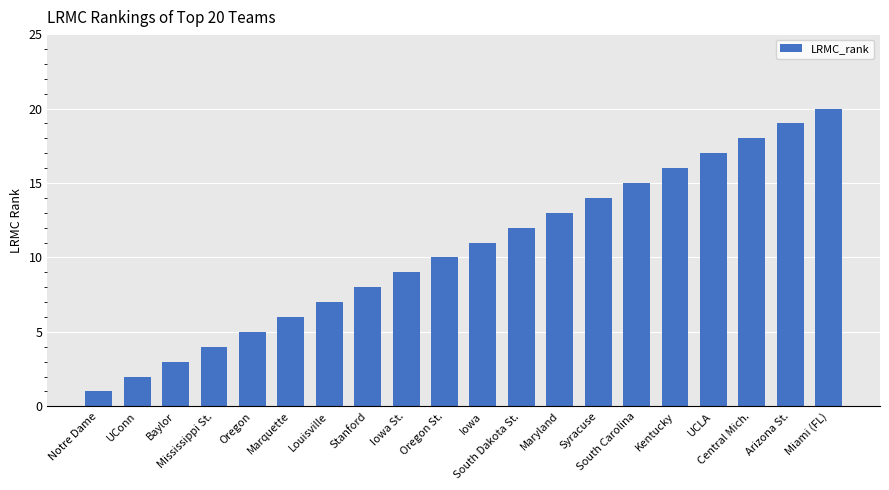

Reading left to right, extract all data points from this chart.

Notre Dame=1	UConn=2	Baylor=3	Mississippi St.=4	Oregon=5	Marquette=6	Louisville=7	Stanford=8	Iowa St.=9	Oregon St.=10	Iowa=11	South Dakota St.=12	Maryland=13	Syracuse=14	South Carolina=15	Kentucky=16	UCLA=17	Central Mich.=18	Arizona St.=19	Miami (FL)=20